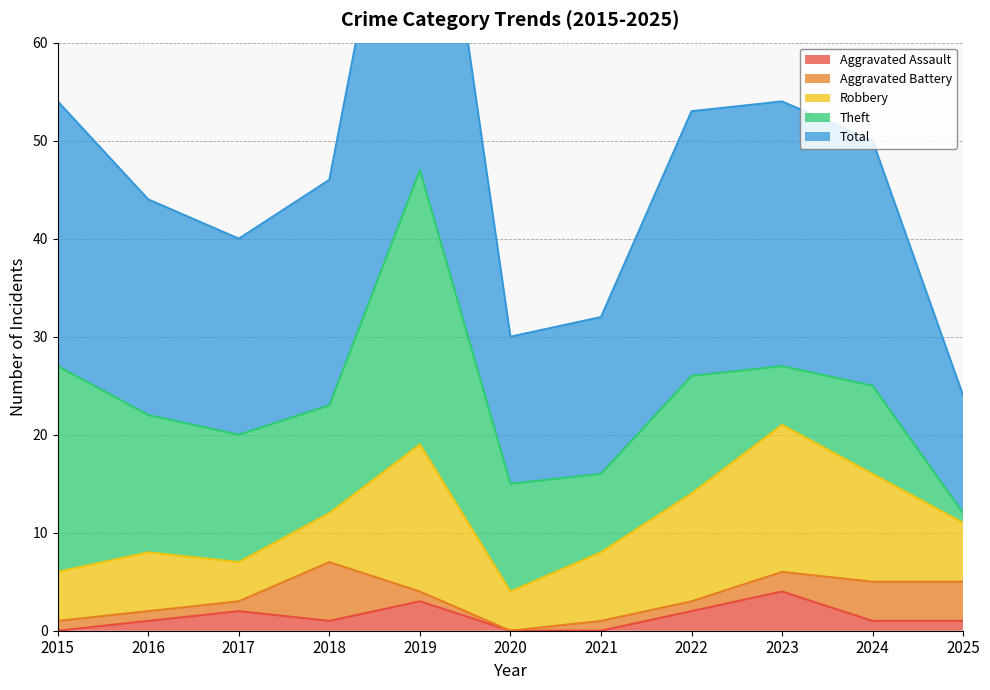

What is the minimum value for Theft?

1